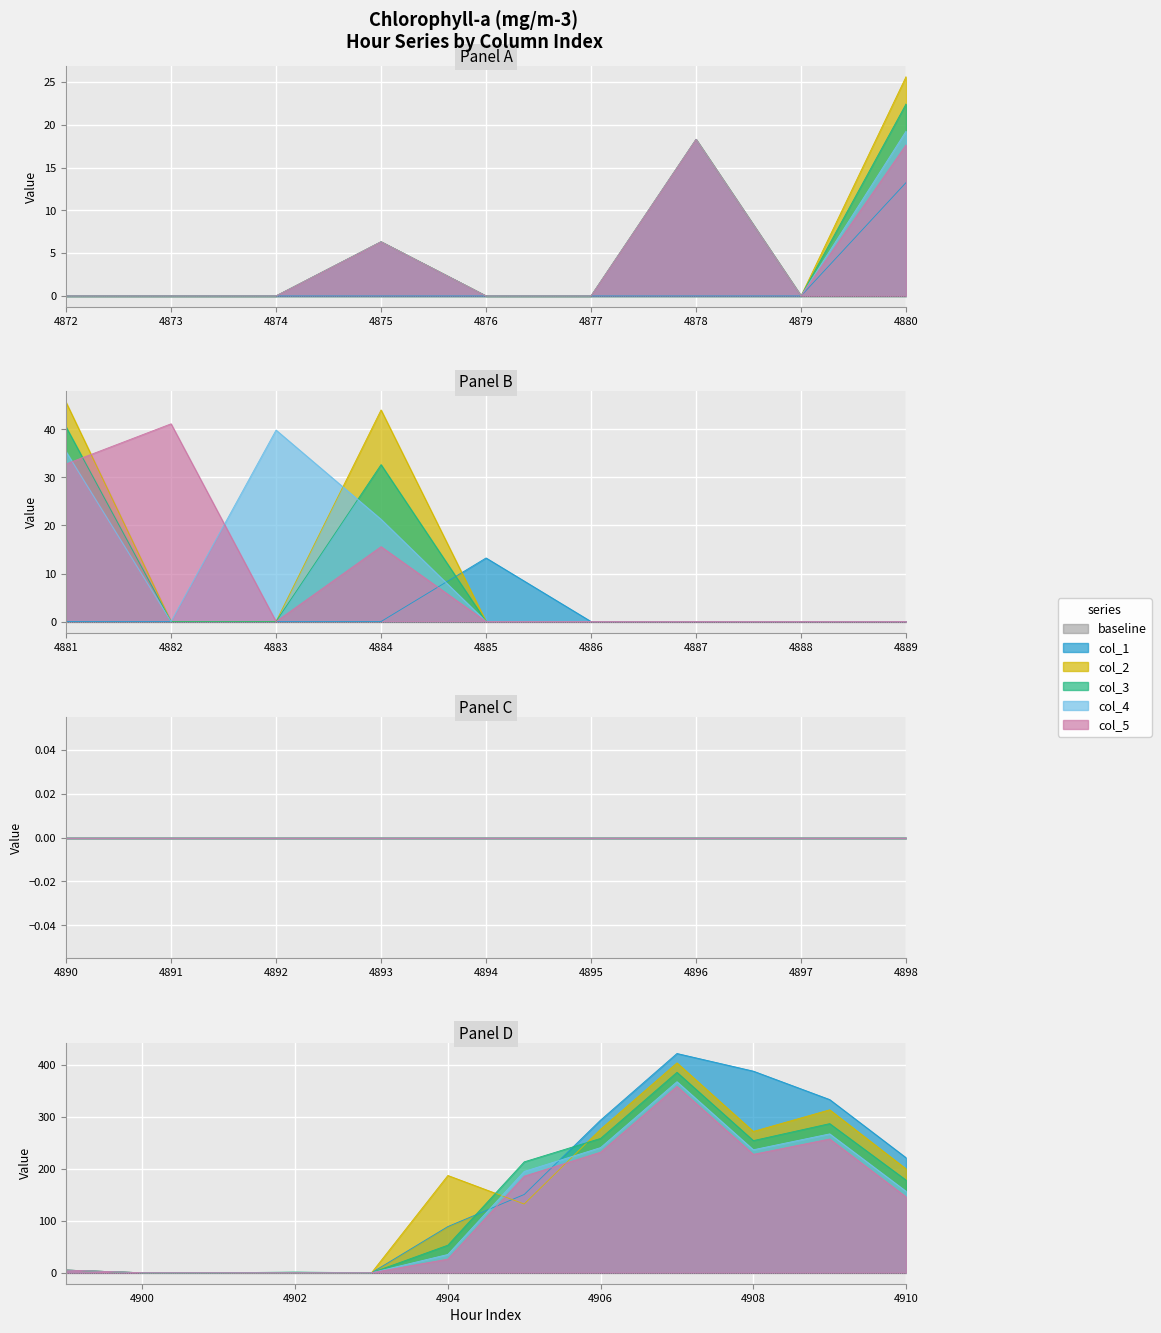

True or false: 1 and 2 cross at least once.

True